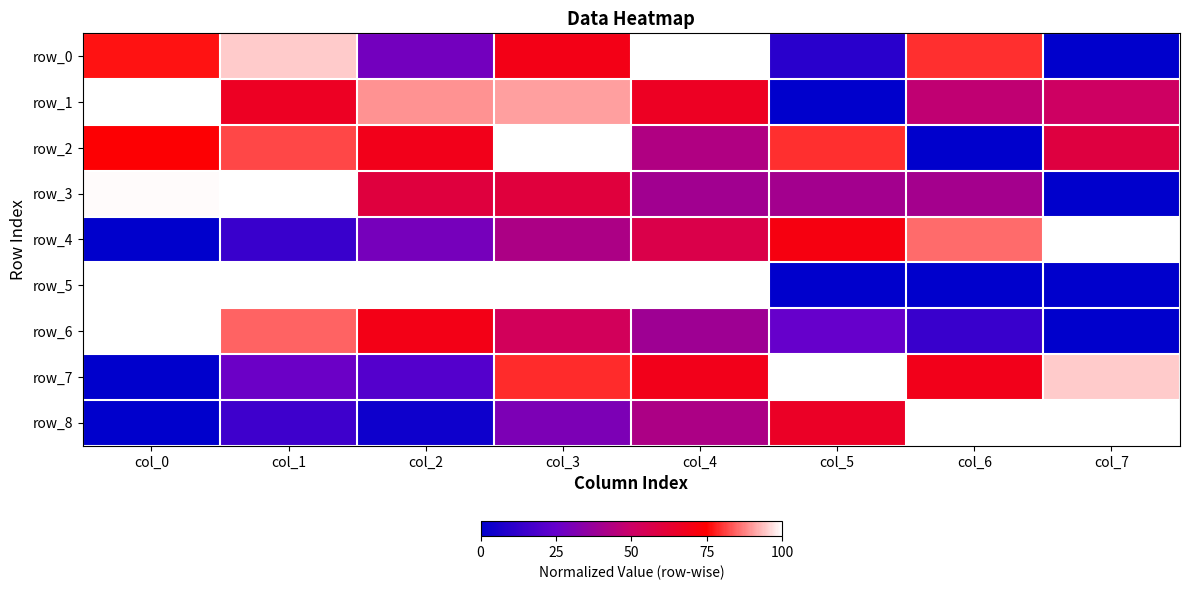

How many row_2 values are between 0 and 1?

8